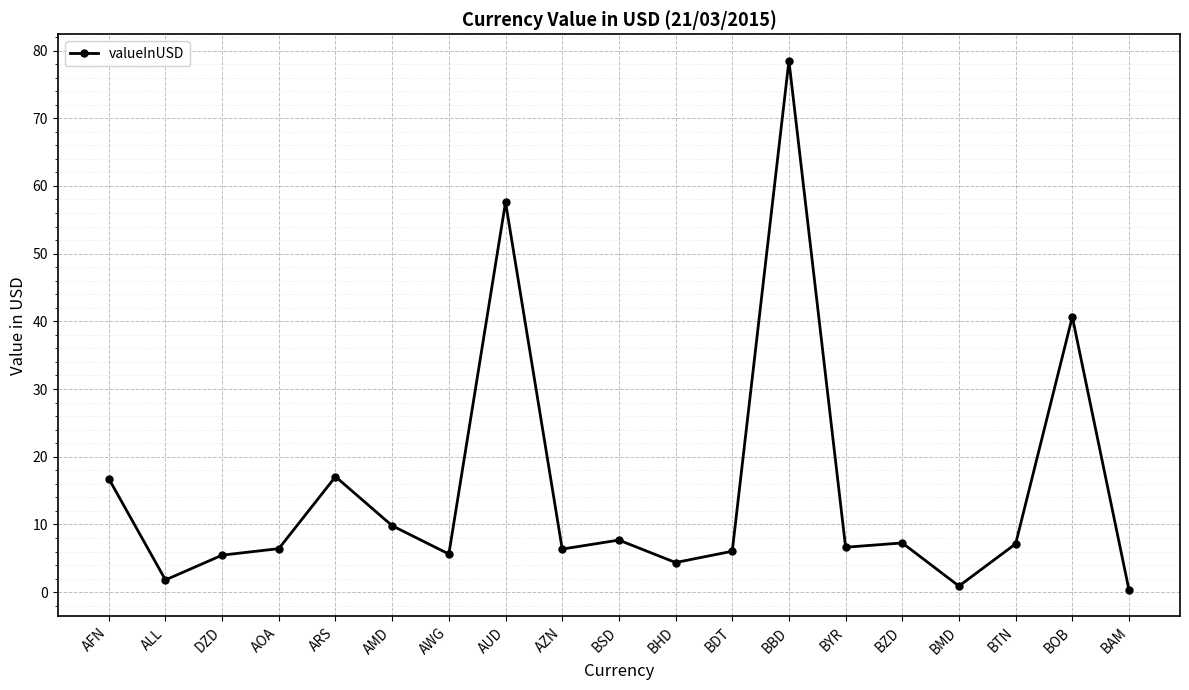

What is the average value?

15.1